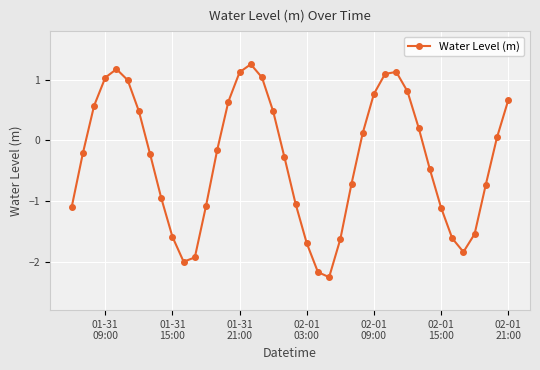

What is the value of the 8th point from the left?

-0.2